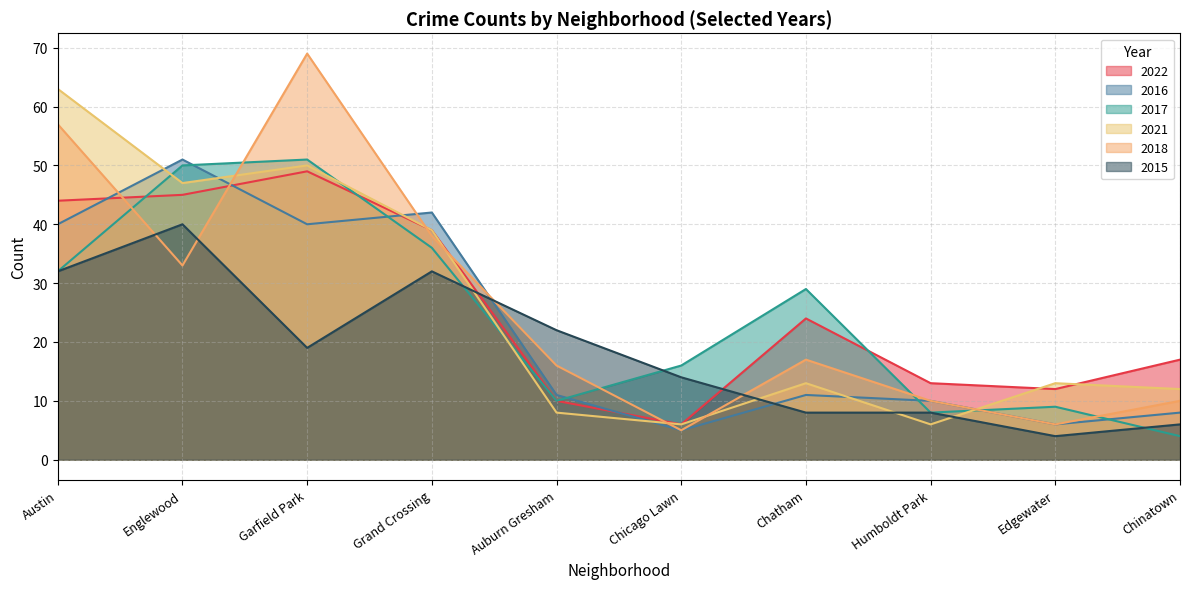

What is the approximate value of 2022 at Chatham, to the nearest 10?

20